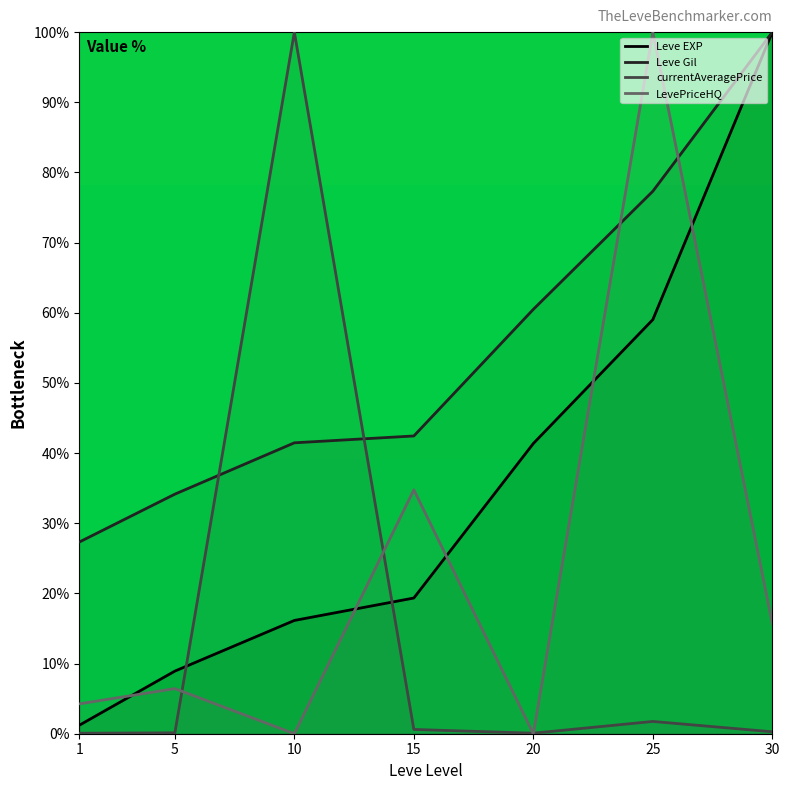

List the labels in order of Leve EXP value, smallest first.

1, 5, 10, 15, 20, 25, 30